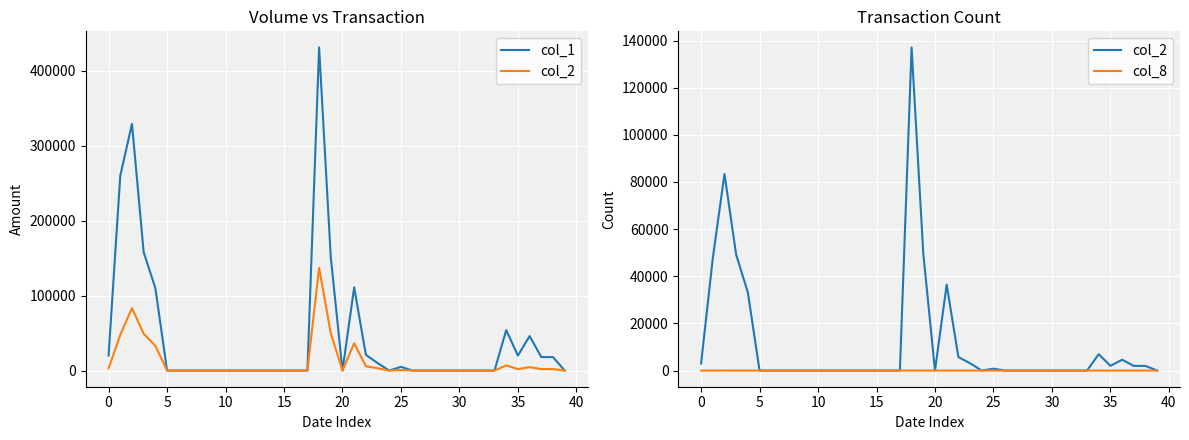

How many distinct data groups are displayed?

3